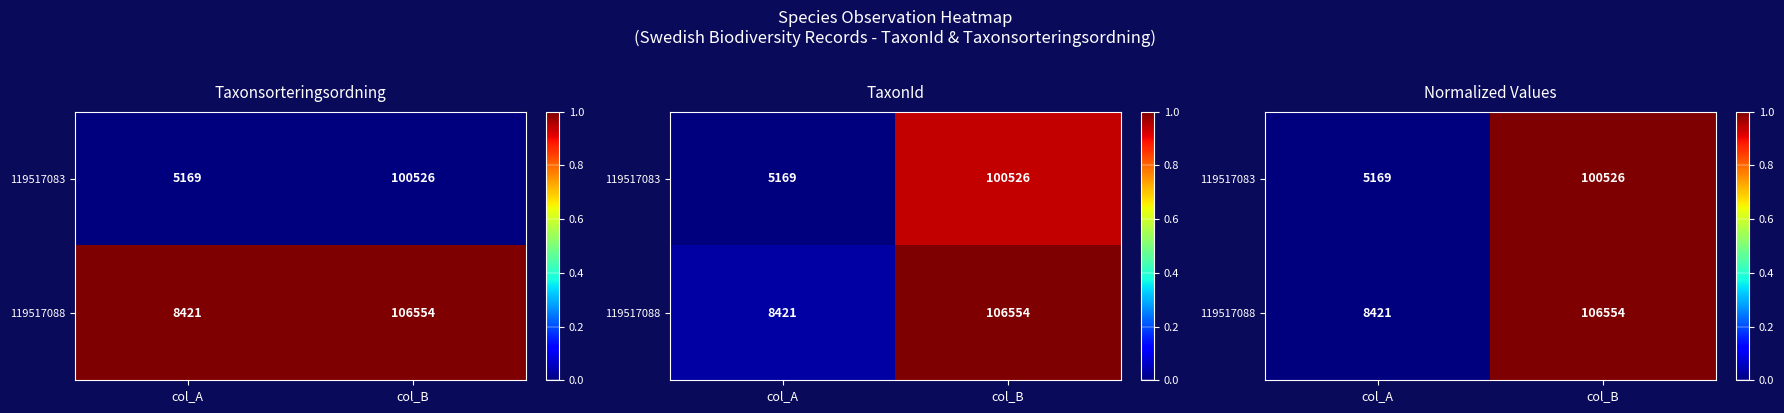

What is the sum of the 119517088 values at col_A and col_B?

1.0